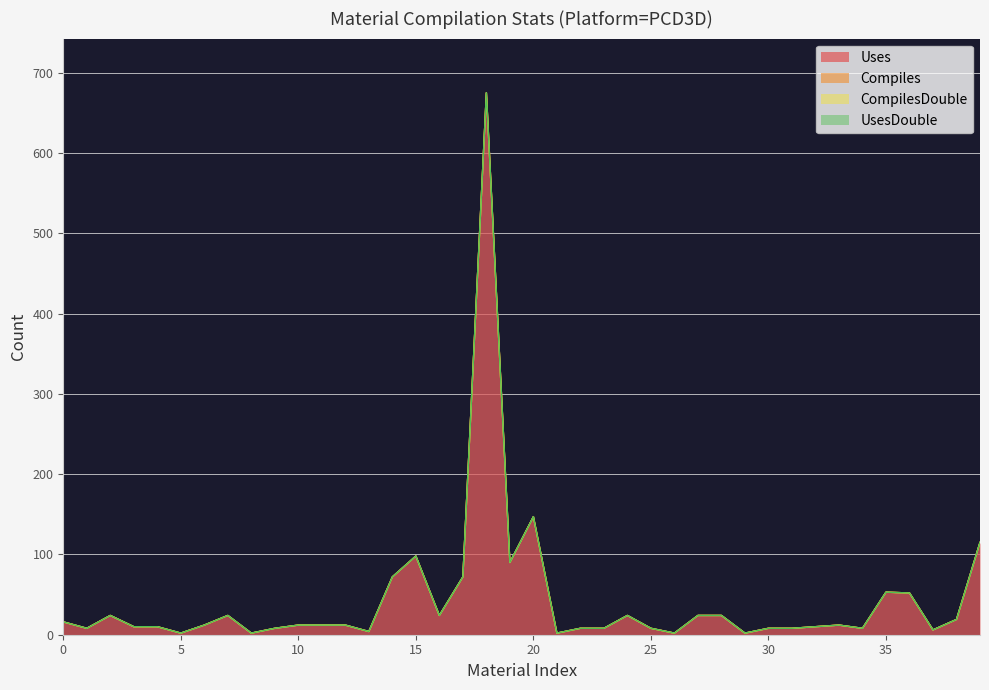

The Uses series shows 7 at 33. True or false?

False